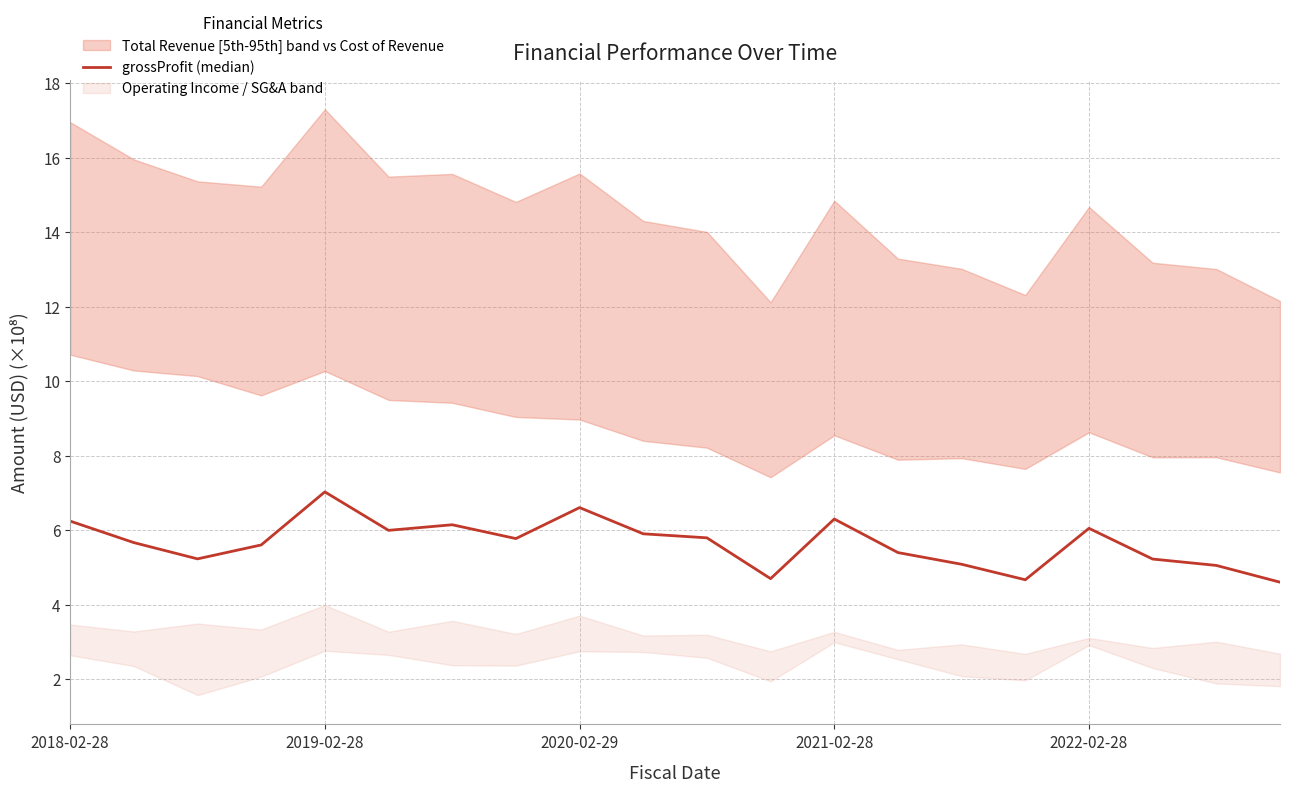

The chart shows a value of 6.0 at 2022-02-28. True or false?

True